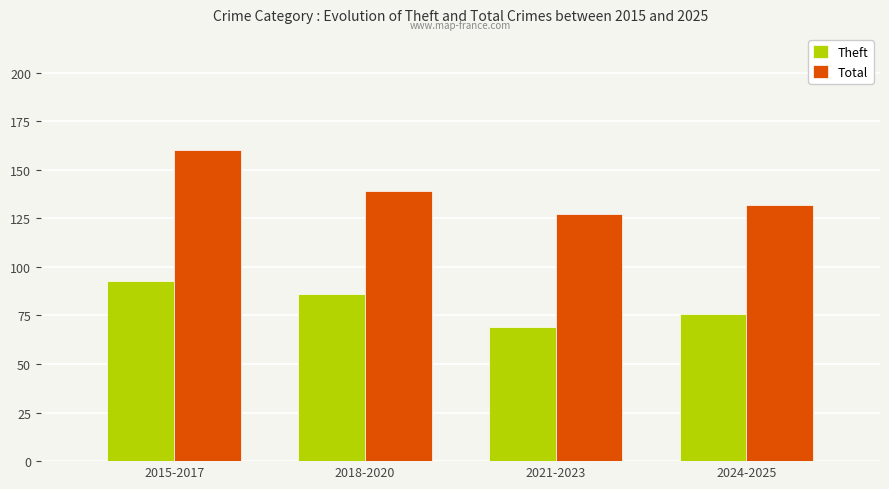

Which series changed the most between 2018-2020 and 2021-2023?

Theft